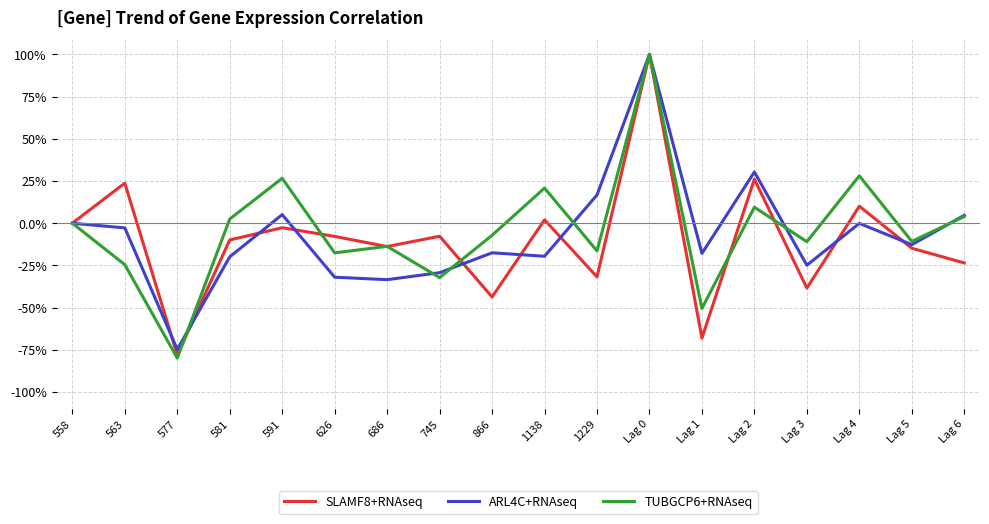

Reading left to right, extract all data points from this chart.

SLAMF8+RNAseq: 558=0.0	563=0.2	577=-0.8	581=-0.1	591=-0.0	626=-0.1	686=-0.1	745=-0.1	866=-0.4	1138=0.0	1229=-0.3	Lag 0=1.0	Lag 1=-0.7	Lag 2=0.3	Lag 3=-0.4	Lag 4=0.1	Lag 5=-0.1	Lag 6=-0.2
ARL4C+RNAseq: 558=0.0	563=-0.0	577=-0.7	581=-0.2	591=0.1	626=-0.3	686=-0.3	745=-0.3	866=-0.2	1138=-0.2	1229=0.2	Lag 0=1.0	Lag 1=-0.2	Lag 2=0.3	Lag 3=-0.2	Lag 4=-0.0	Lag 5=-0.1	Lag 6=0.0
TUBGCP6+RNAseq: 558=0.0	563=-0.2	577=-0.8	581=0.0	591=0.3	626=-0.2	686=-0.1	745=-0.3	866=-0.1	1138=0.2	1229=-0.2	Lag 0=1.0	Lag 1=-0.5	Lag 2=0.1	Lag 3=-0.1	Lag 4=0.3	Lag 5=-0.1	Lag 6=0.0